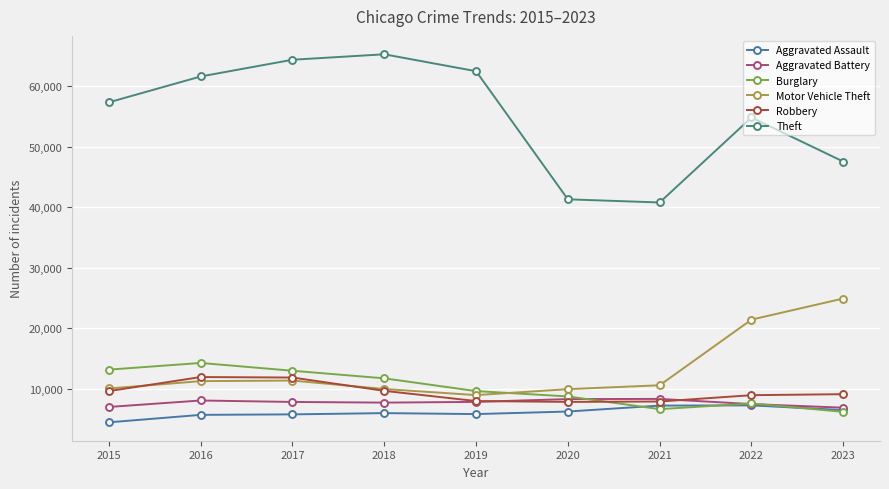

What is the maximum value for Aggravated Assault?

7281